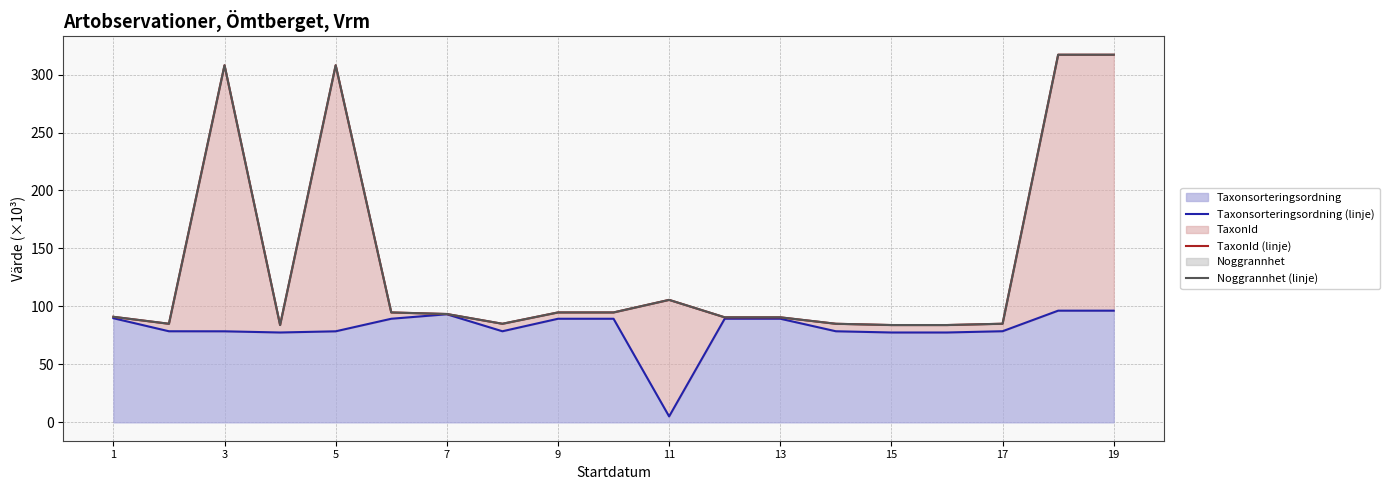

True or false: TaxonId (linje) and Noggrannhet (linje) intersect in this chart.

False